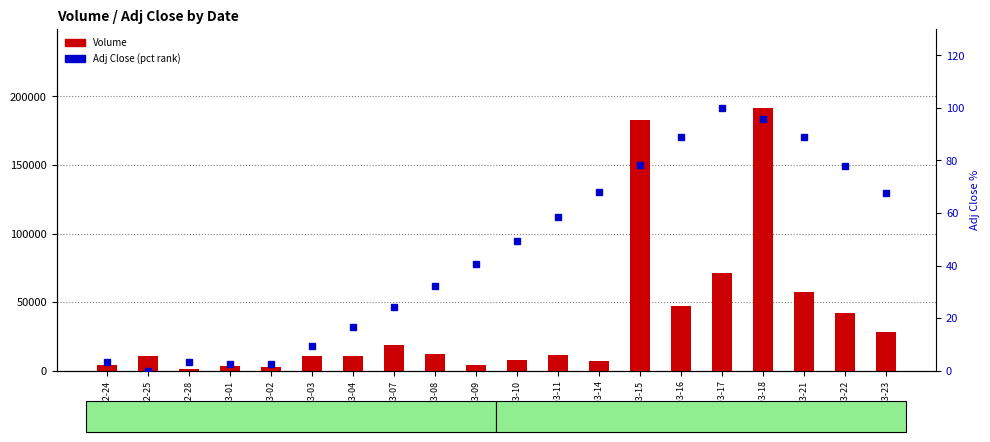

What are all the series names shown in the legend?

Volume, Adj Close (pct rank)